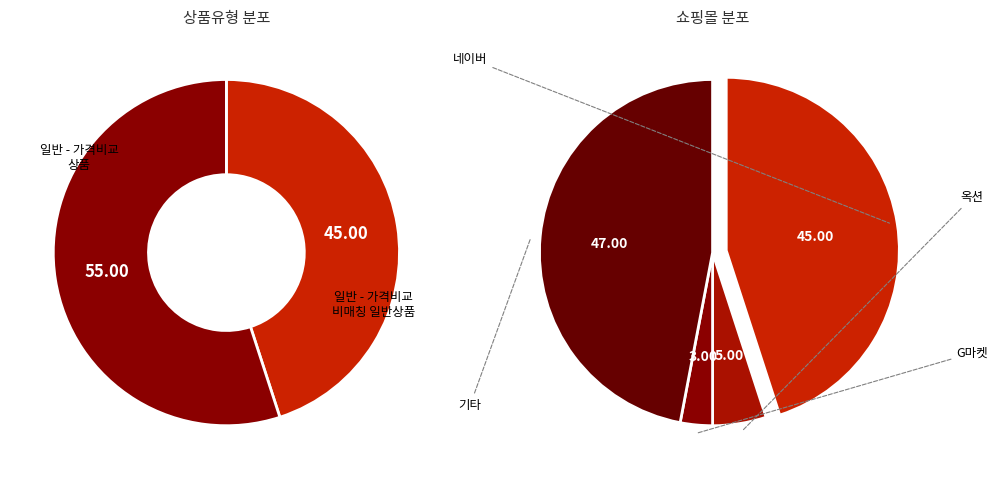

Rank the categories by value from highest to lowest.

일반 - 가격비교 상품, 일반 - 가격비교 비매칭 일반상품